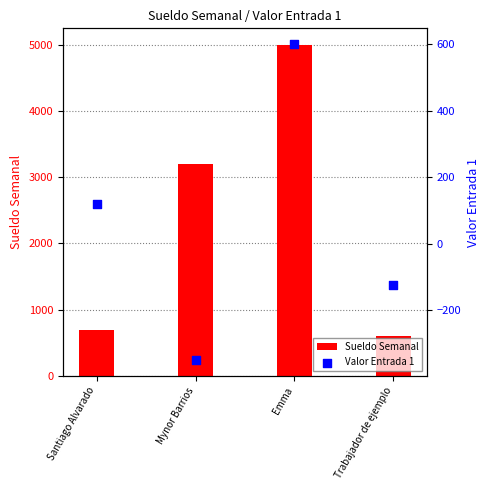

At how many categories does at least one series exceed 3256?

1